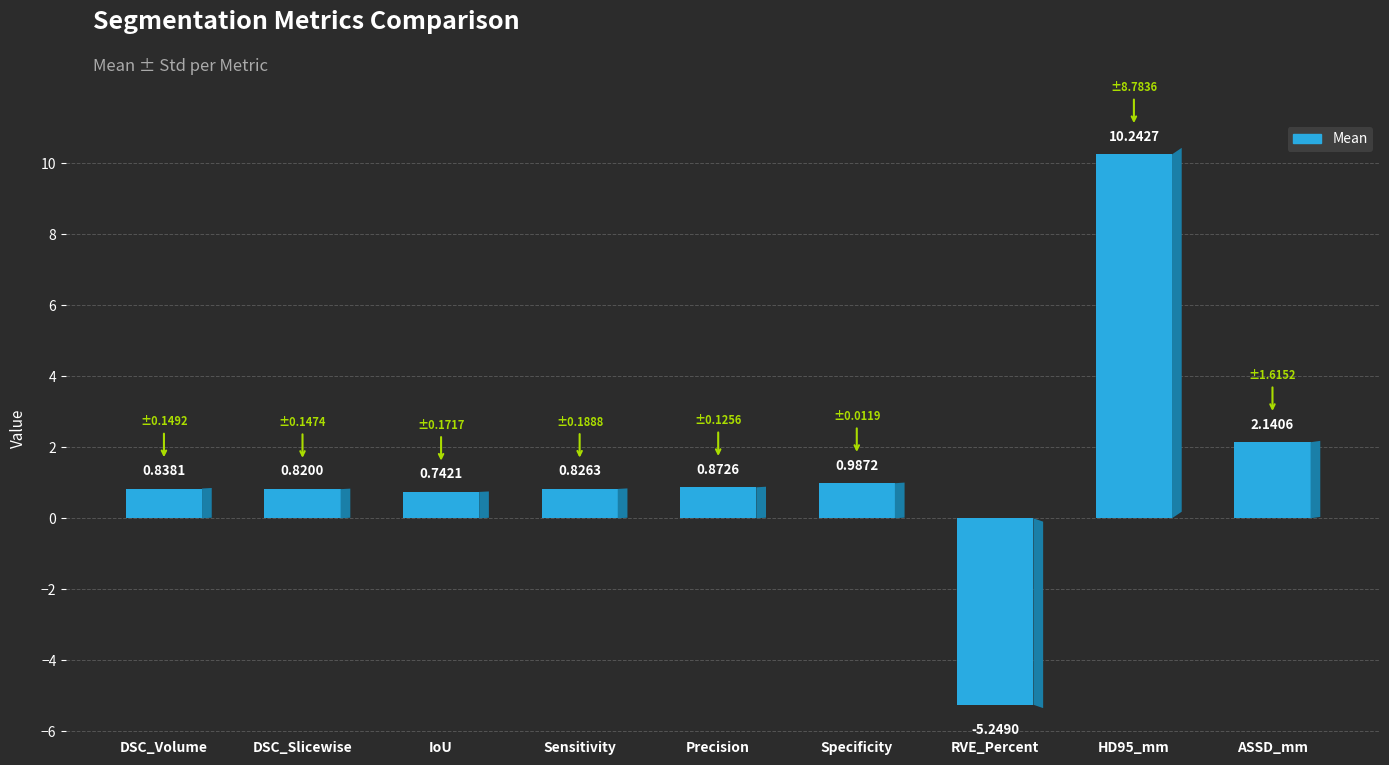

What is the average value?

1.4